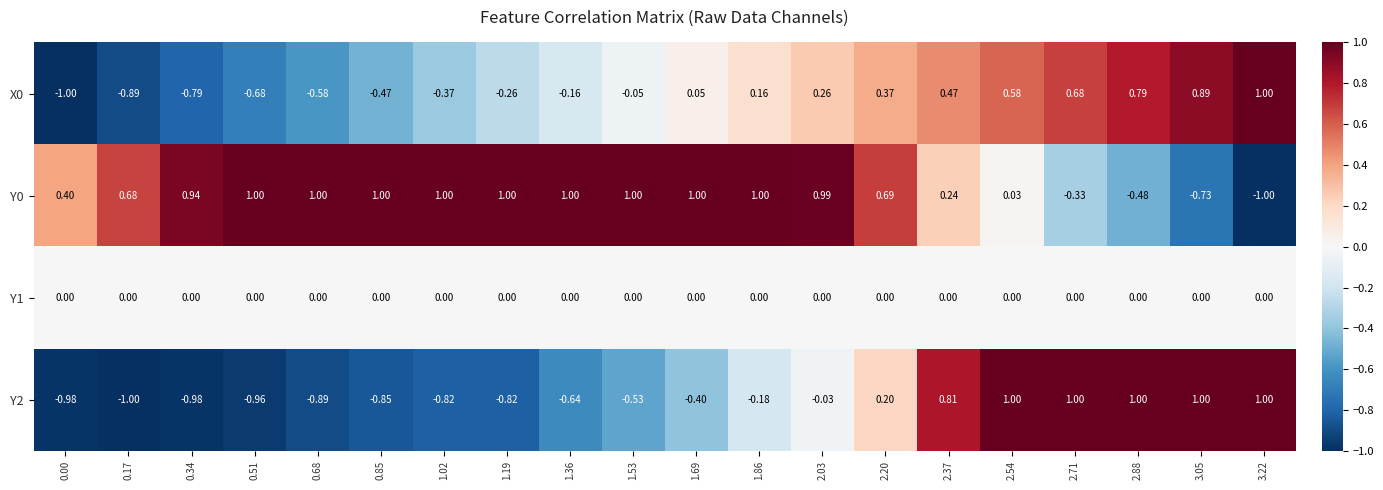

Is the value of Y0 at 0.68 greater than the value of Y2 at 0.85?

Yes